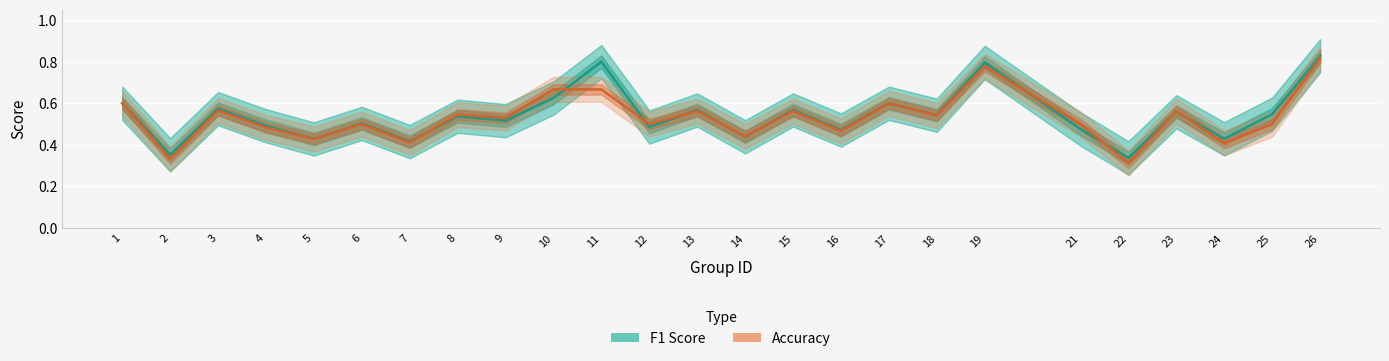

How many interior local peaks does the F1 Score series have?

9